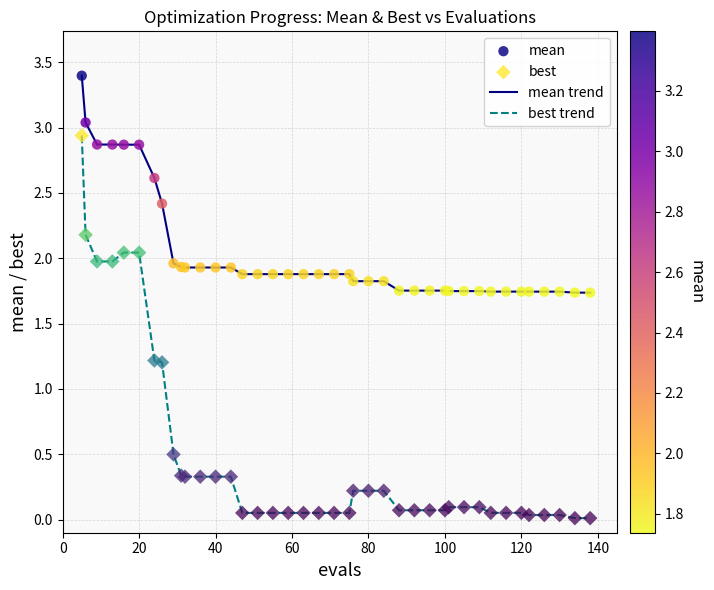

Which series has the widest spread of values?

best trend